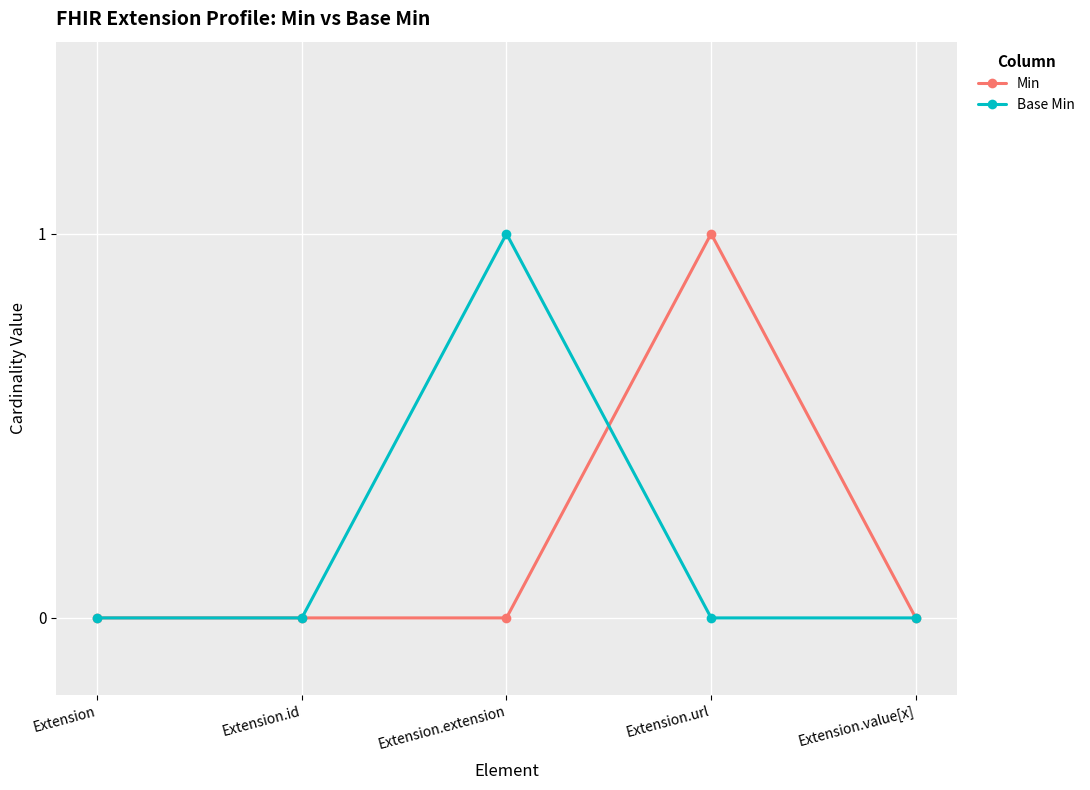

Which category has the highest value in the Base Min series?

Extension.extension